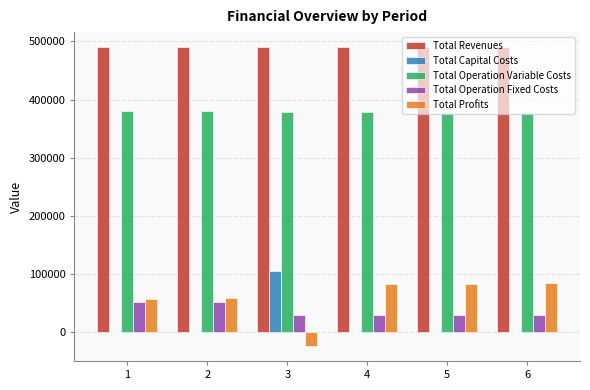

What is the maximum value shown in the chart?

490199.5